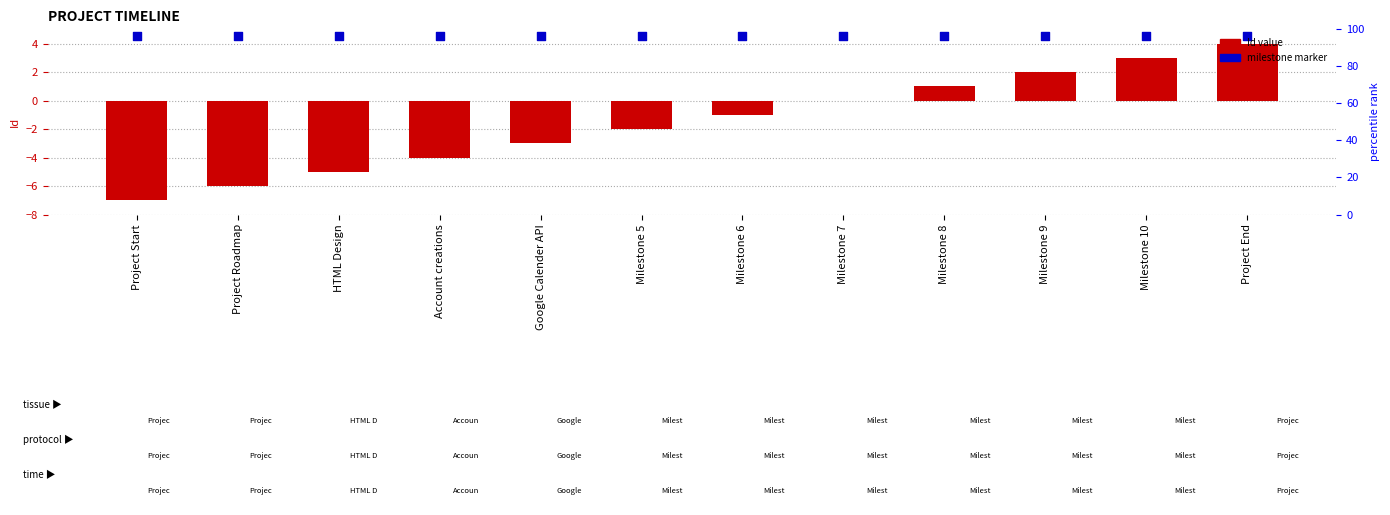

Which series has the largest Y range (max minus min)?

Id value